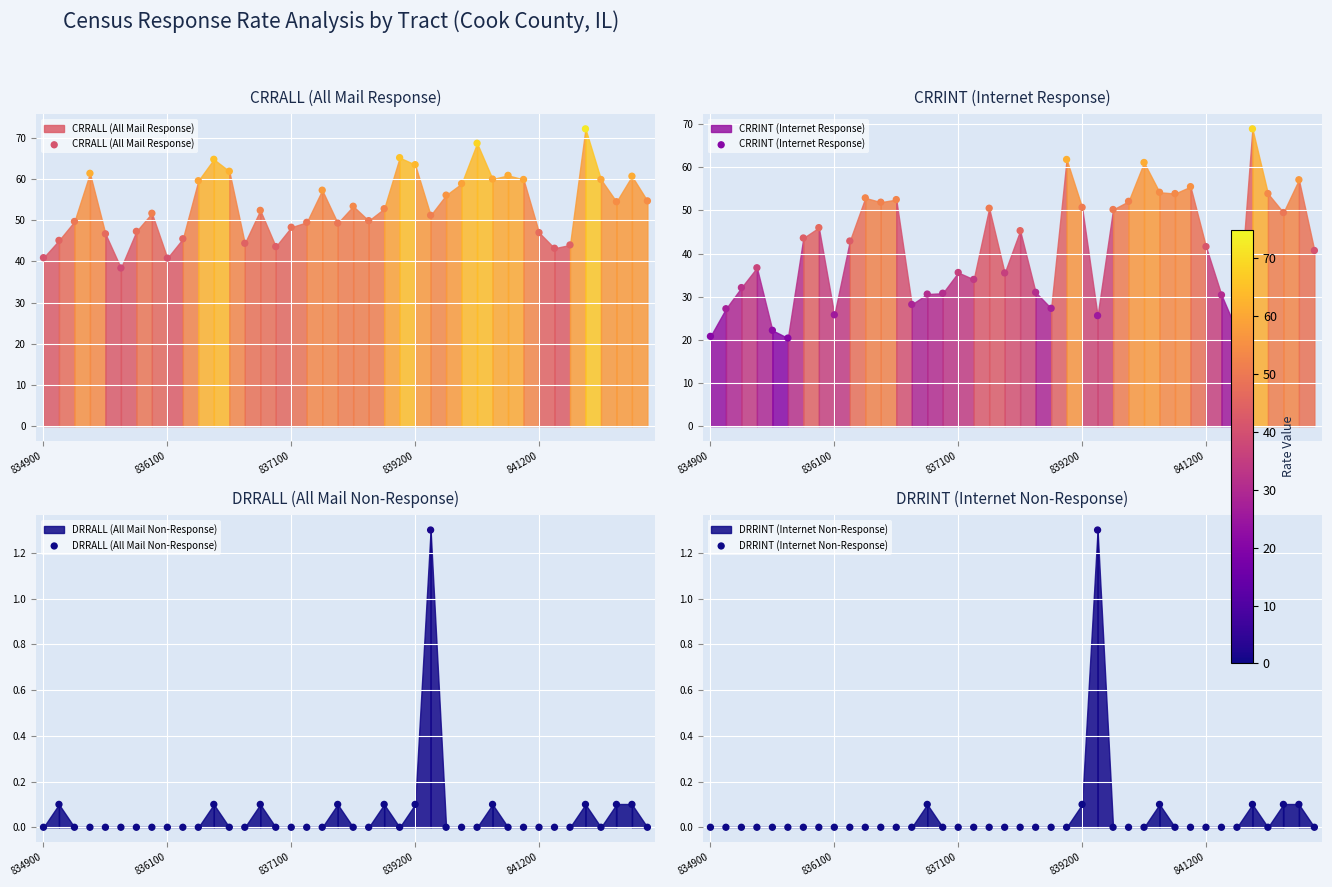

Which series reaches the minimum Y coordinate?

DRRALL (All Mail Non-Response)